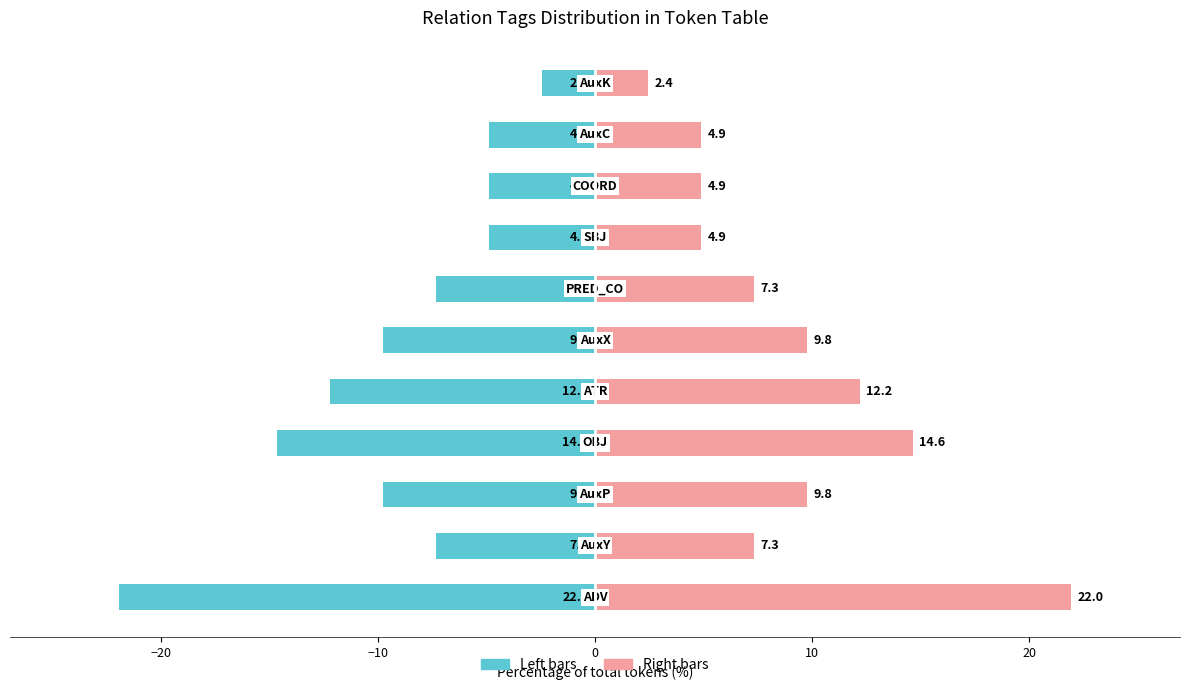

Rank the series at 20 from highest to lowest value.

Right (Count going right), Left (Count going left)